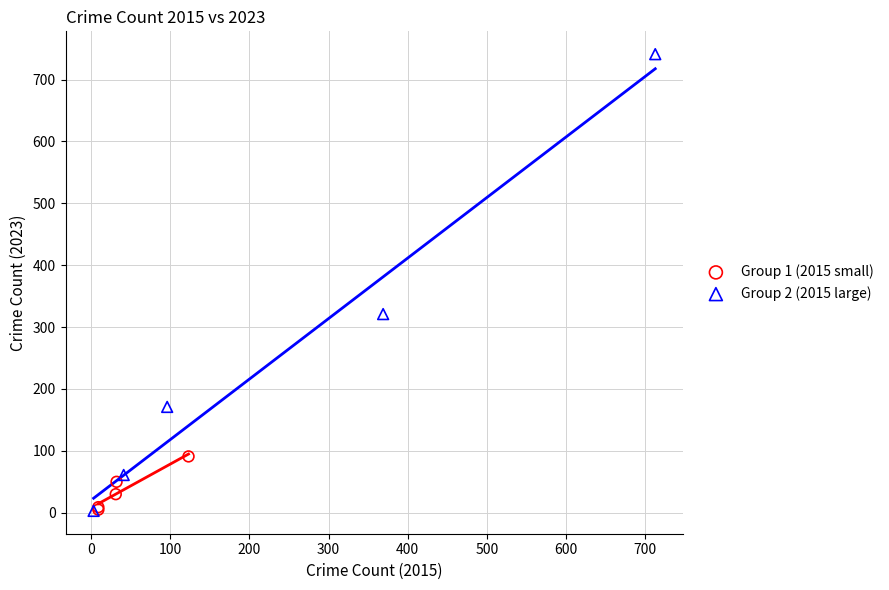

Which series has the widest spread of Y values?

Group 2 (2015 large)